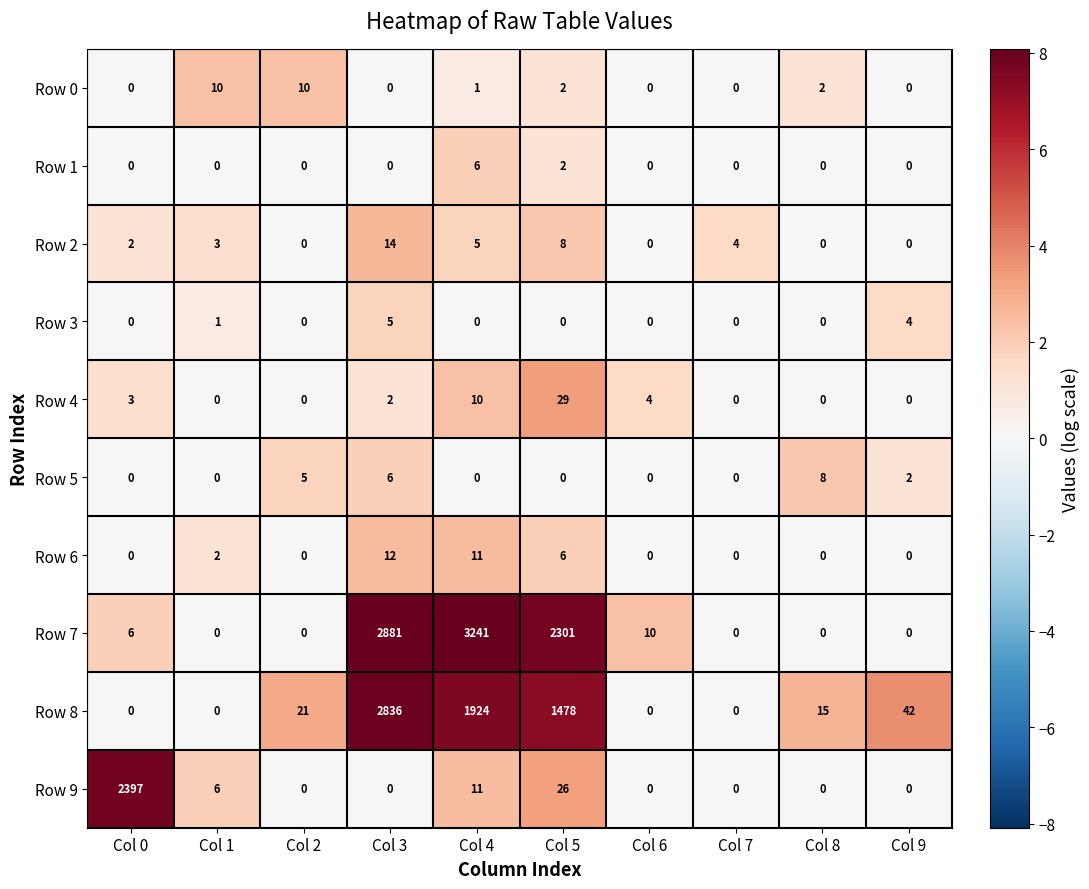

What is the sum of all Row 5 values?

21